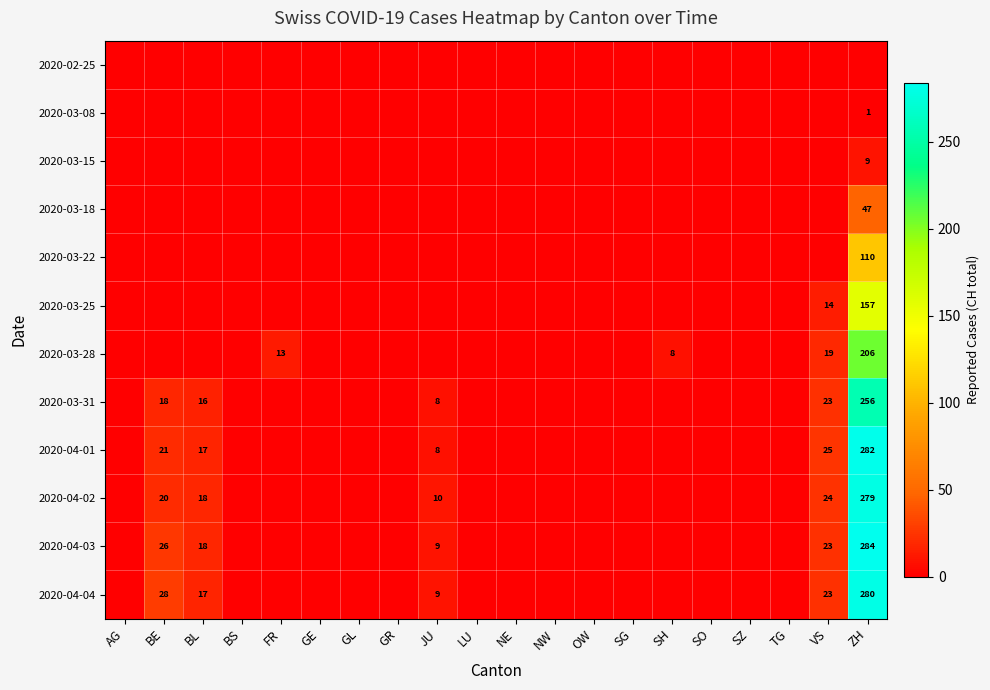

The value of 2020-03-18 at ZH is 47. True or false?

True